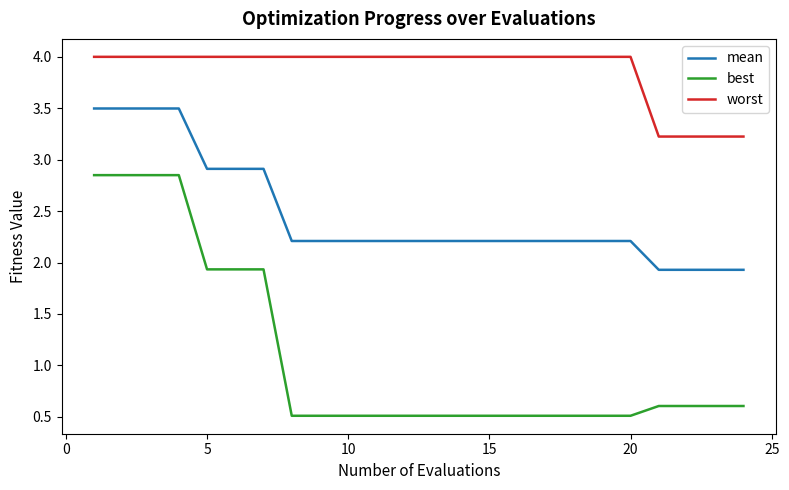

Rank the series by their average value, from highest to lowest.

worst, mean, best